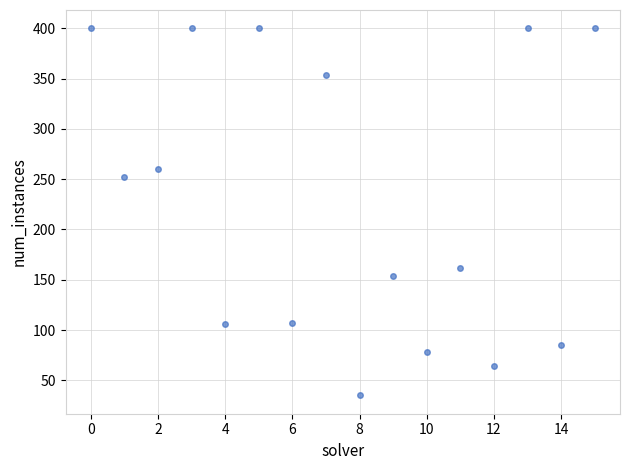

What Y value in the scatter plot is closest to 217?

252